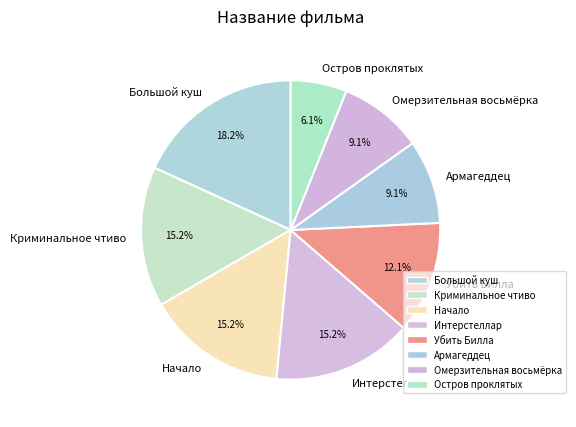

Count the number of slices in the pie.

8